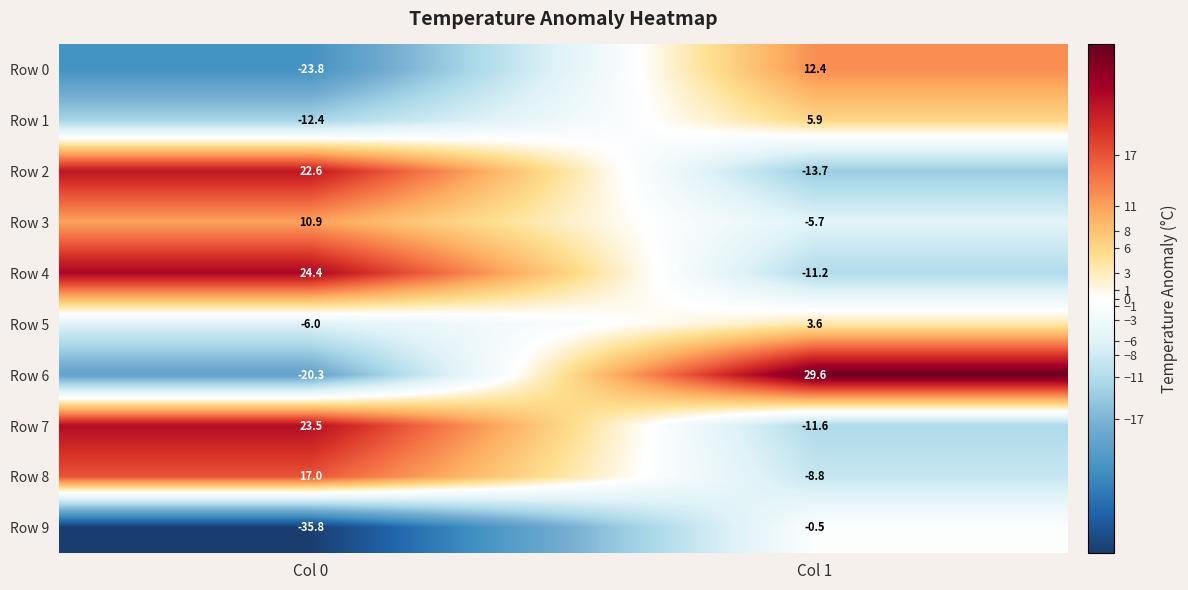

How many values in the Row 5 series are below 3?

1